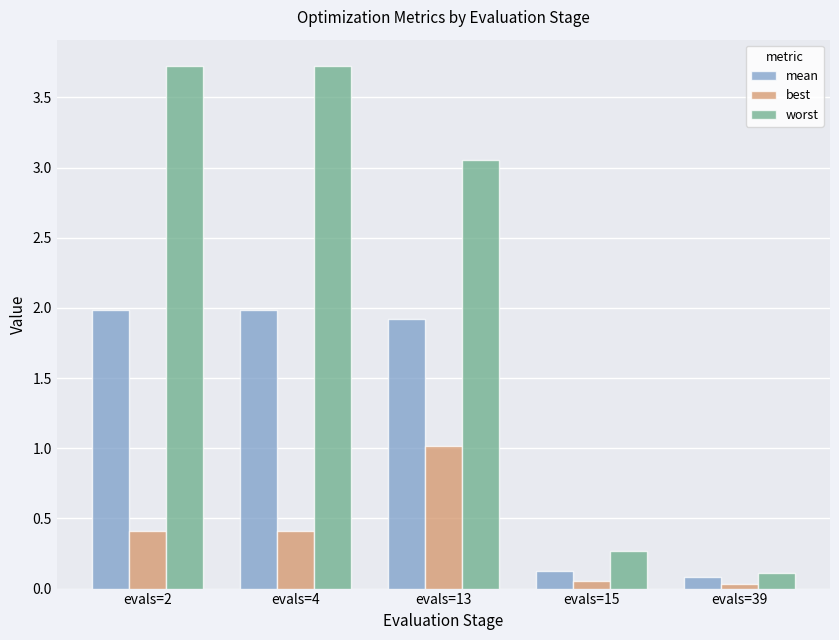

Which series has the largest total across all categories?

worst